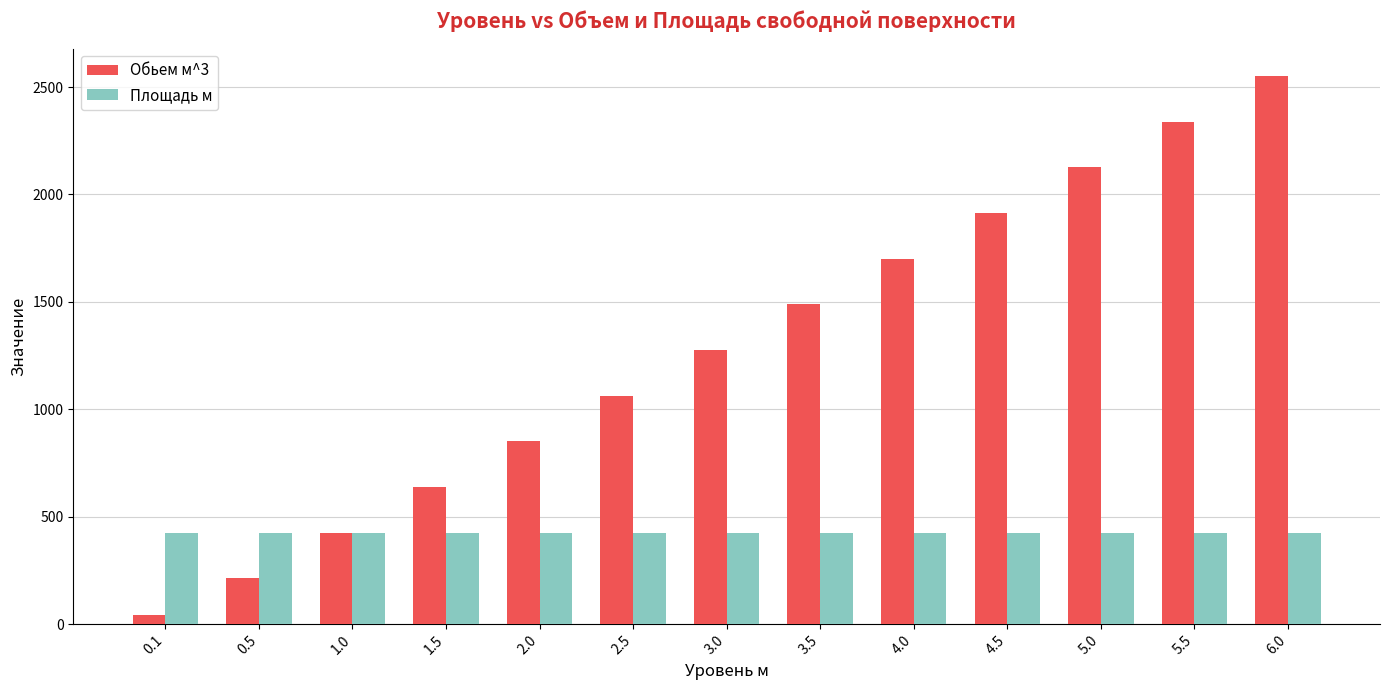

What is the maximum value for Обьем м^3?

2551.5